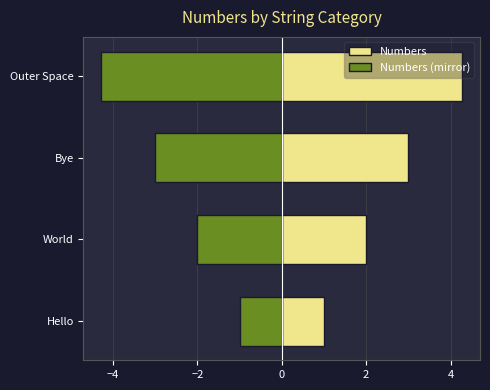

What is the smallest value displayed?

-4.3